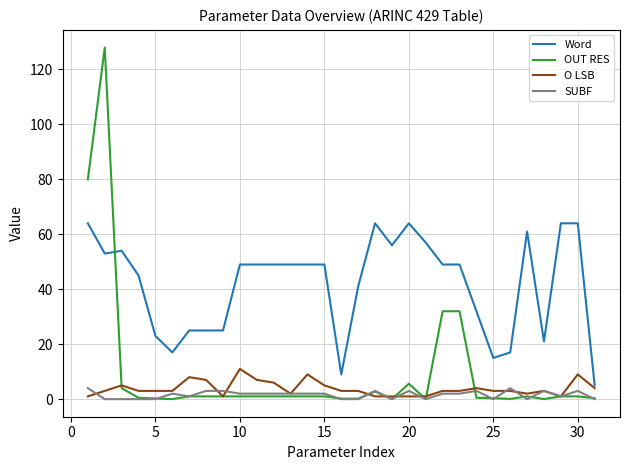

What are all the series names shown in the legend?

Word, OUT RES, O LSB, SUBF